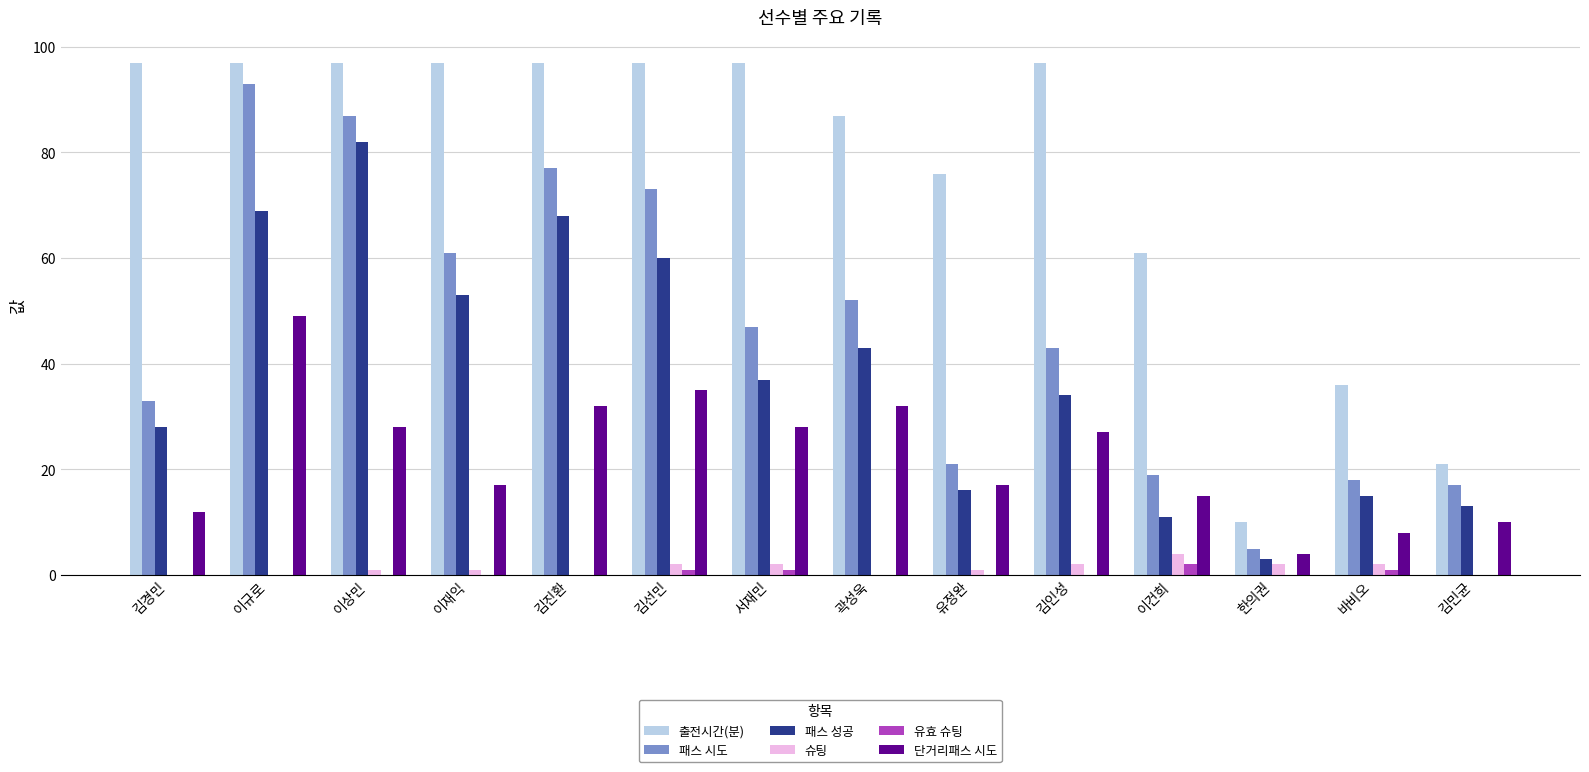

How many distinct data groups are displayed?

6